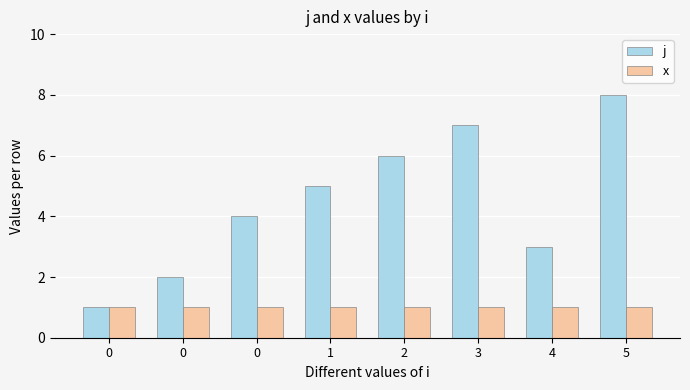

How many groups of bars are there?

8